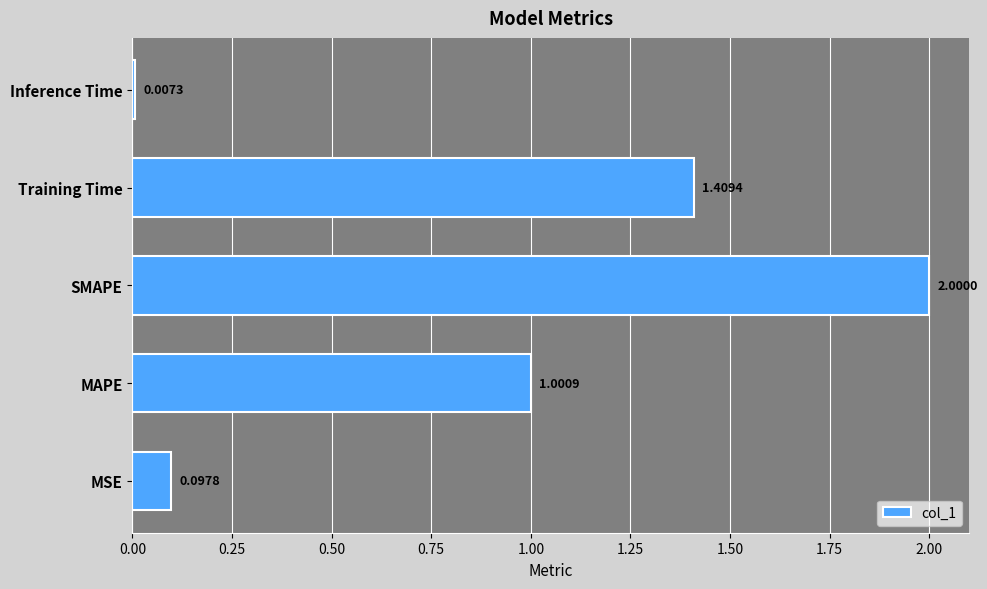

Which has a higher value, Inference Time or SMAPE?

SMAPE